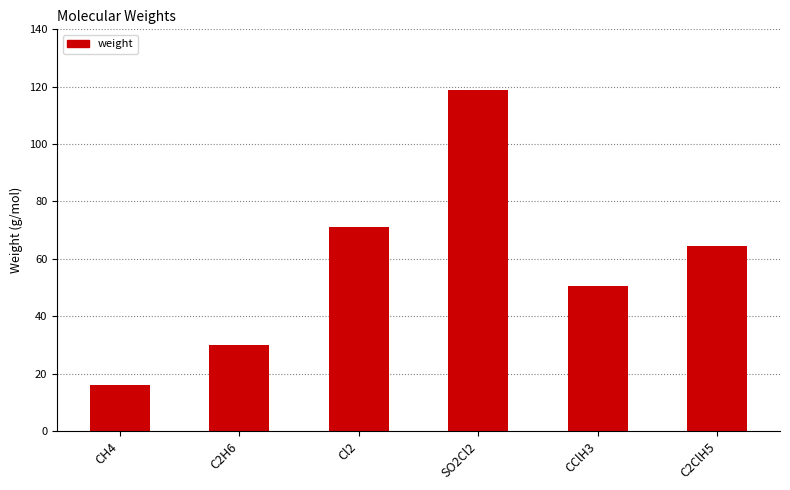

Where is the data nearest to the value 67?

C2ClH5